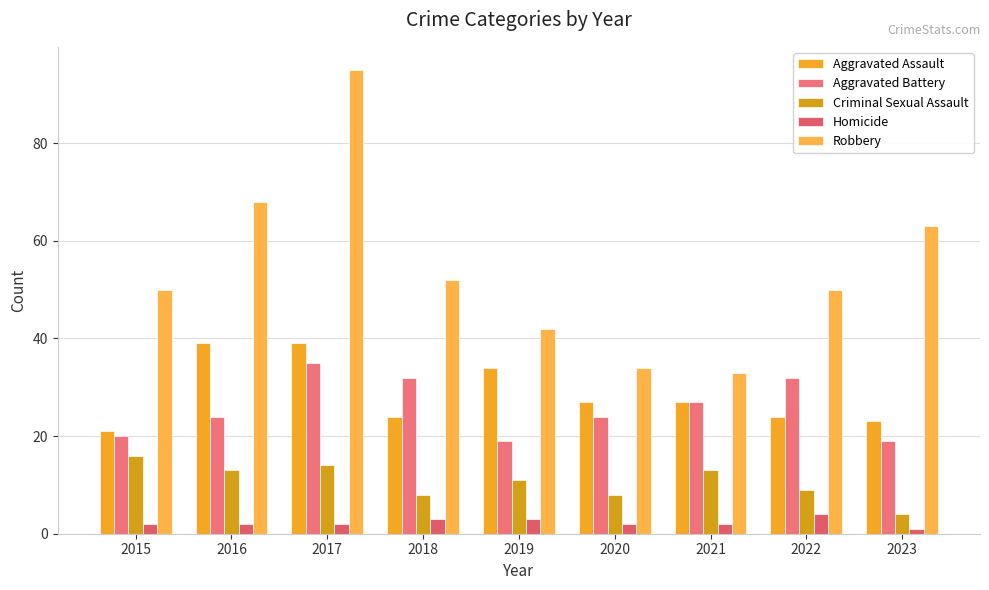

What is the value of the Homicide bar at the 4th from the left?

3